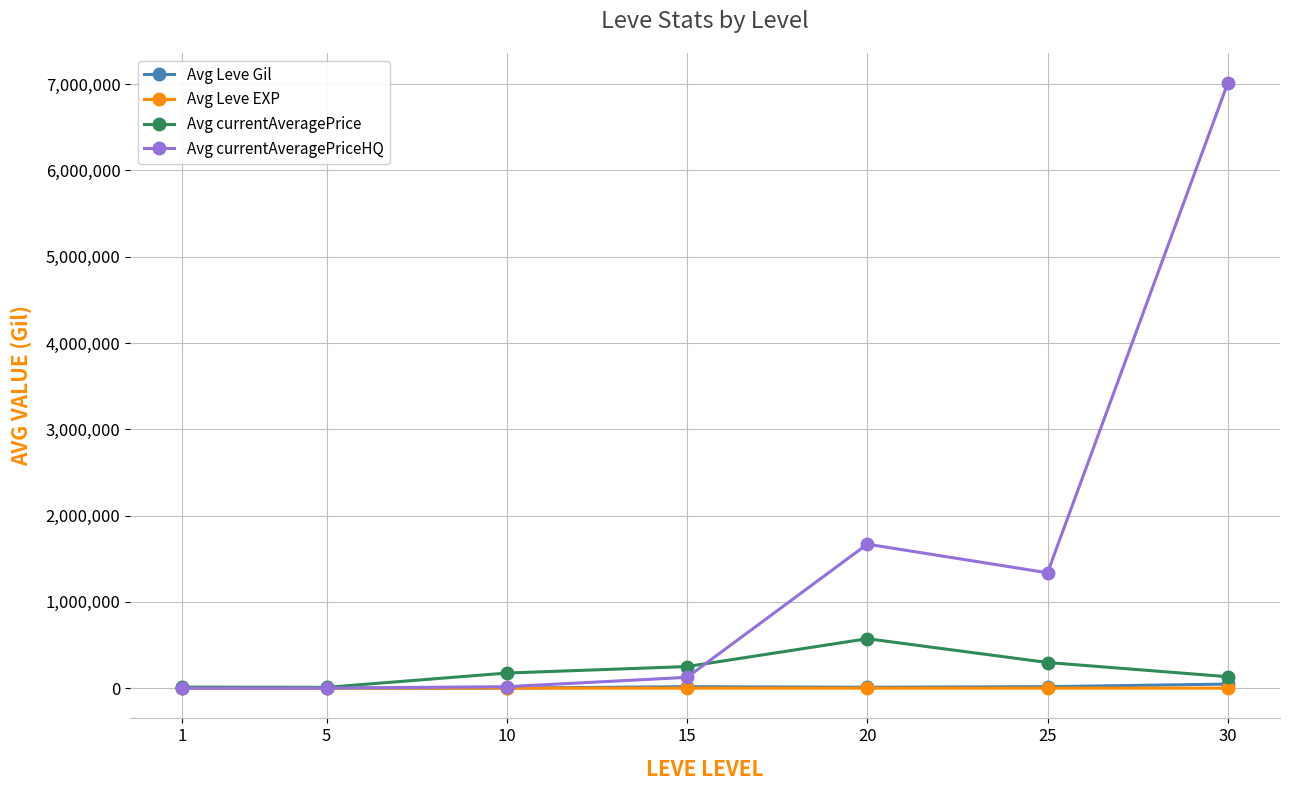

What is the greatest value displayed?

7009752